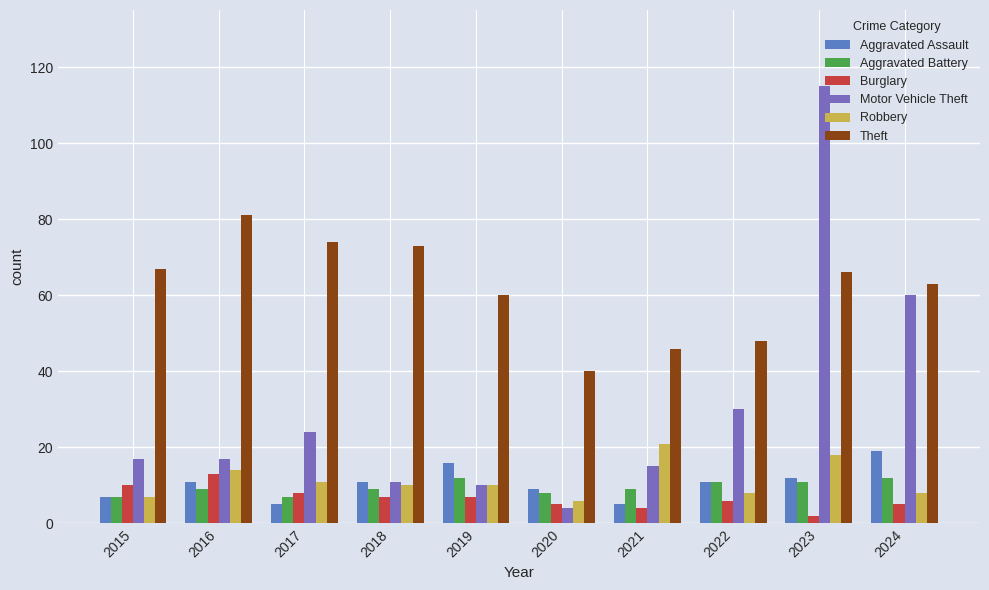

What is the difference between the maximum and second lowest values in the Theft series?

35